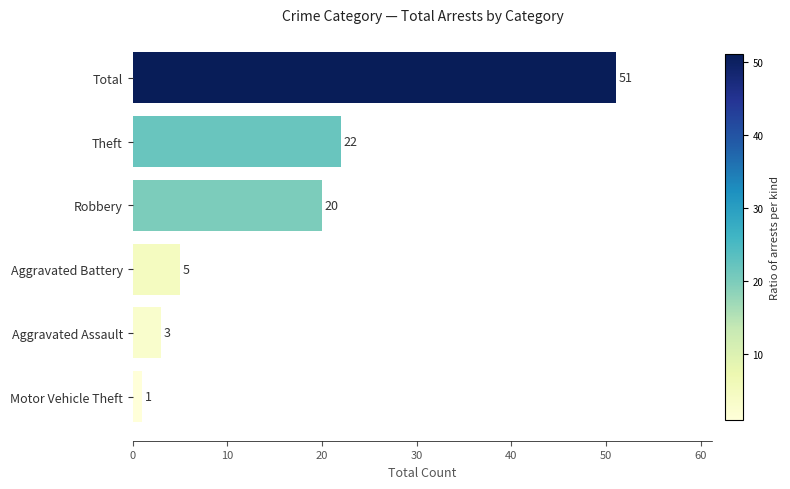

Approximately how many times larger is the value at Total compared to Theft?

2.3